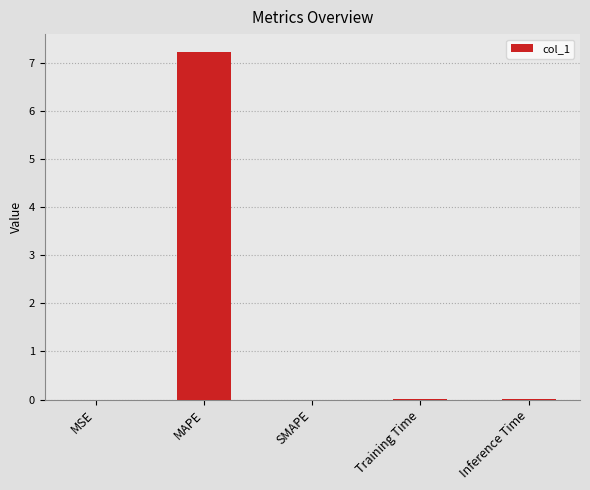

What is the maximum value shown in the chart?

7.2